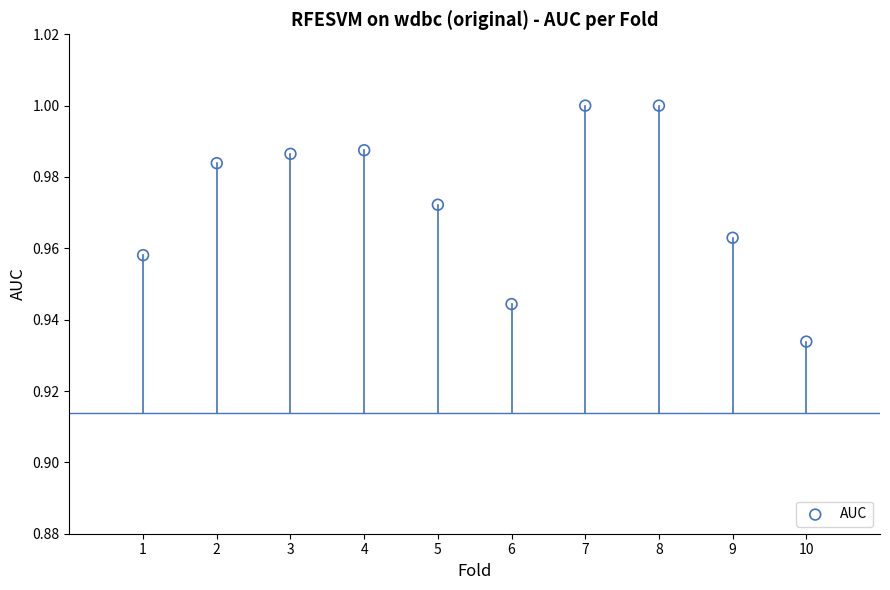

What is the range of X values (max minus min)?

9.0